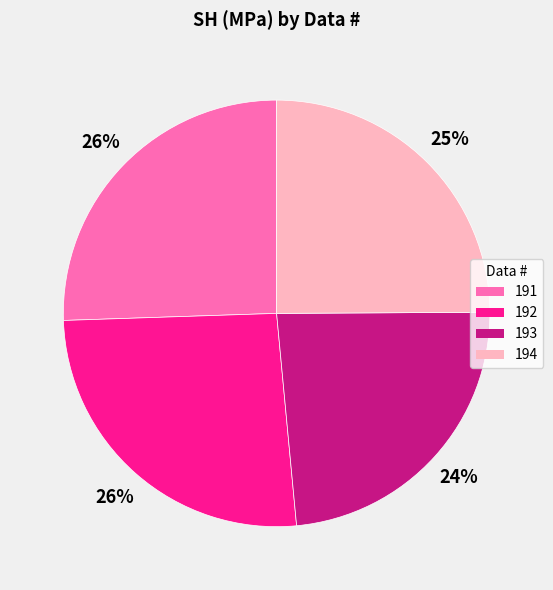

Do 194 and 191 together represent more than half of the pie?

Yes